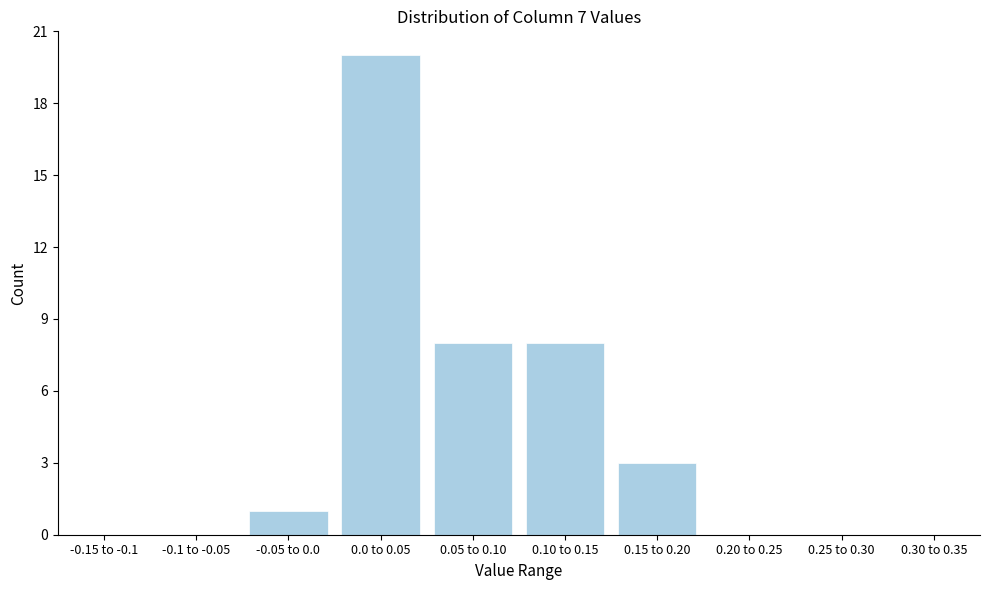

Reading left to right, list all the values displayed in this chart.

-0.15 to -0.1=0	-0.1 to -0.05=0	-0.05 to 0.0=1	0.0 to 0.05=20	0.05 to 0.10=8	0.10 to 0.15=8	0.15 to 0.20=3	0.20 to 0.25=0	0.25 to 0.30=0	0.30 to 0.35=0